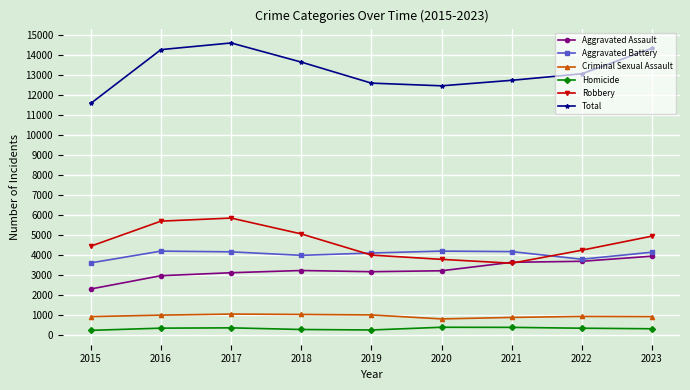

Rank the series at 2020 from highest to lowest value.

Total, Aggravated Battery, Robbery, Aggravated Assault, Criminal Sexual Assault, Homicide